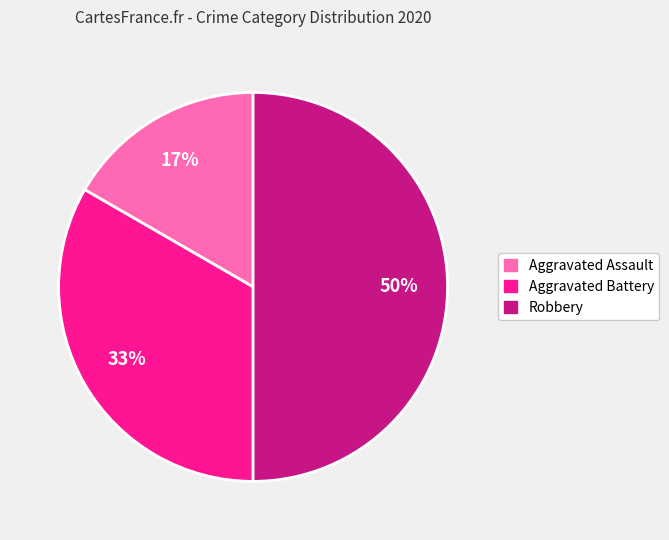

The Robbery slice represents 50% of the pie. True or false?

True